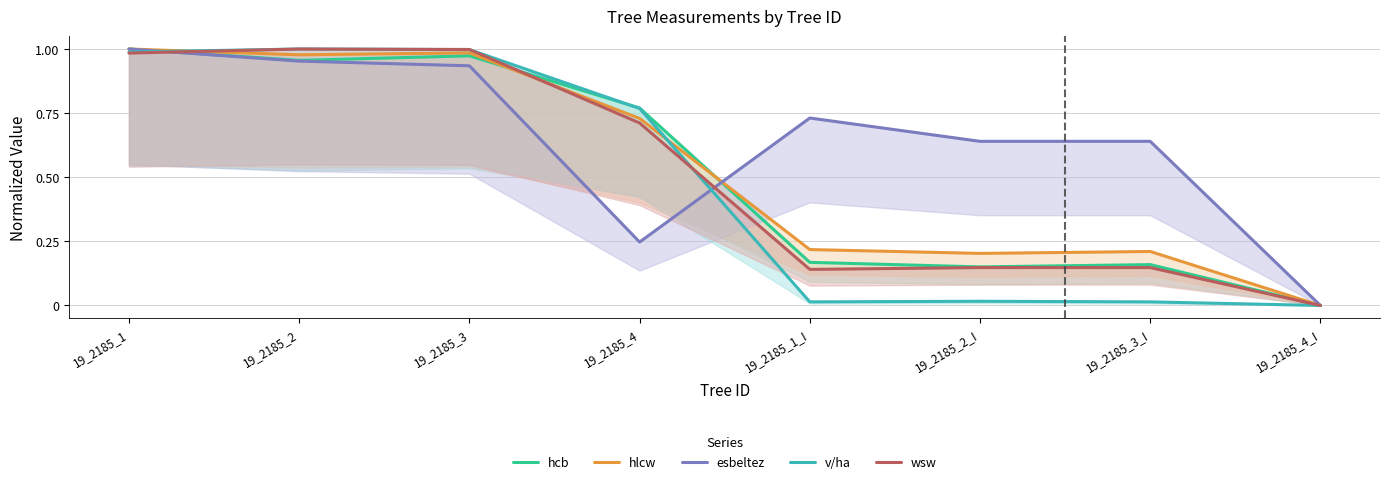

How many lines are shown in the chart?

5